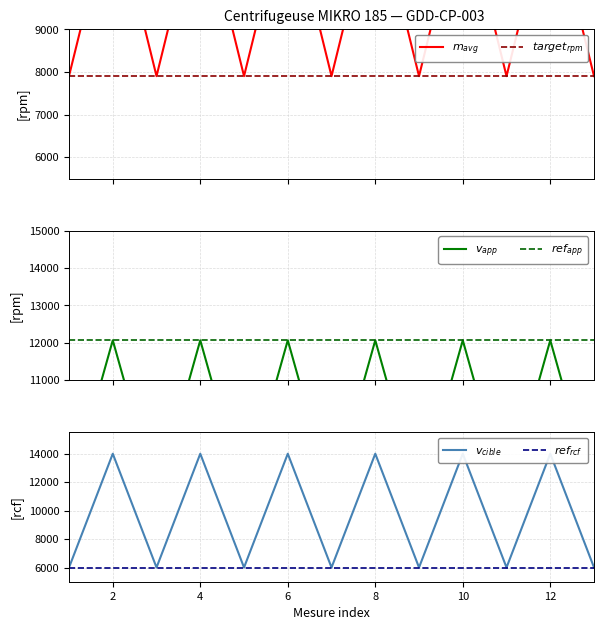

What is the minimum value shown in the chart?

6000.0